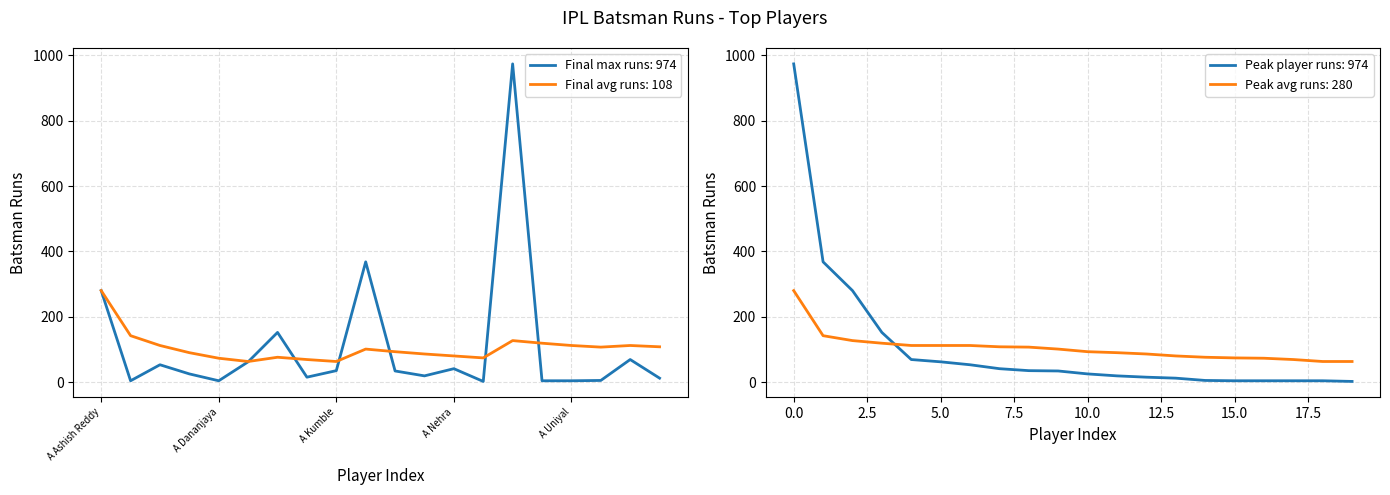

Where do Top batsmen runs and Cumulative avg runs first cross each other?

A Flintoff and A Hales